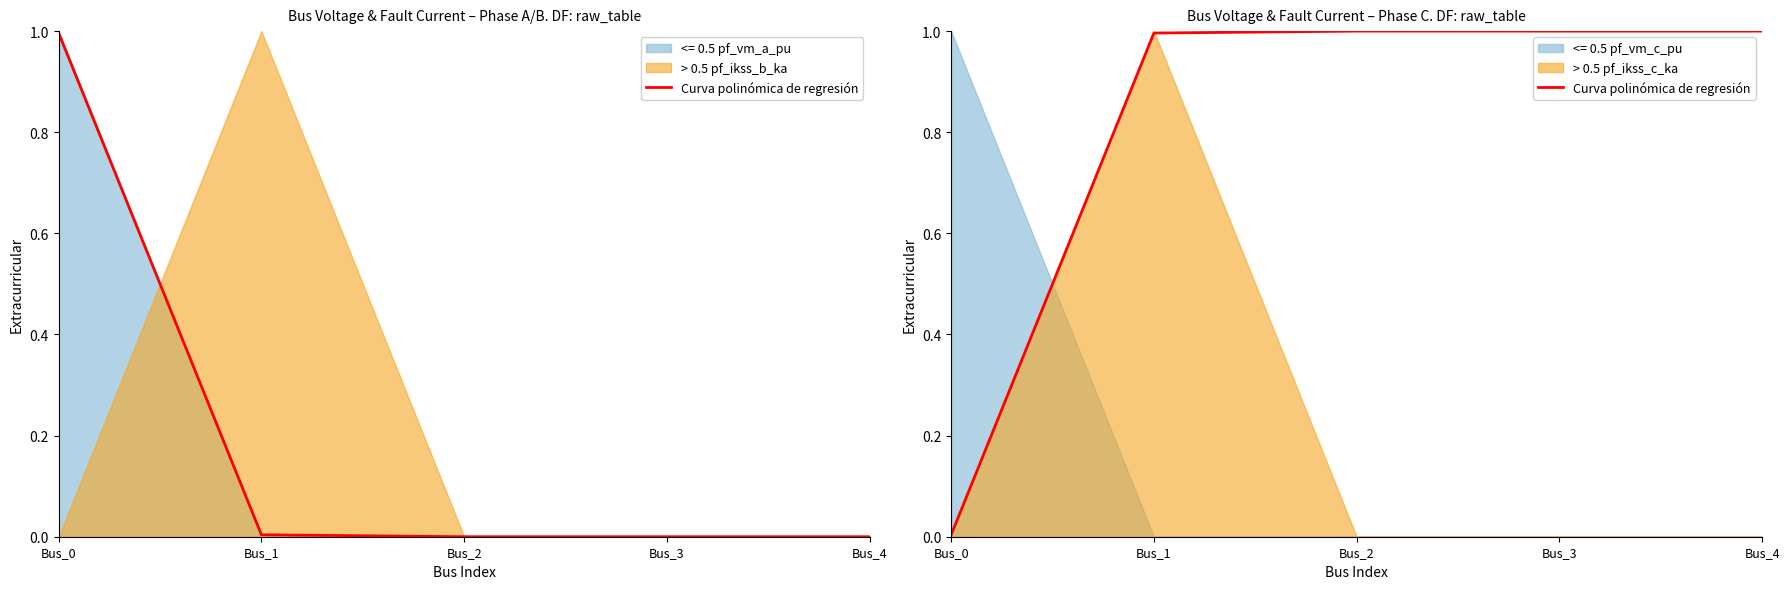

The value at Bus_1 is 1.0. True or false?

True